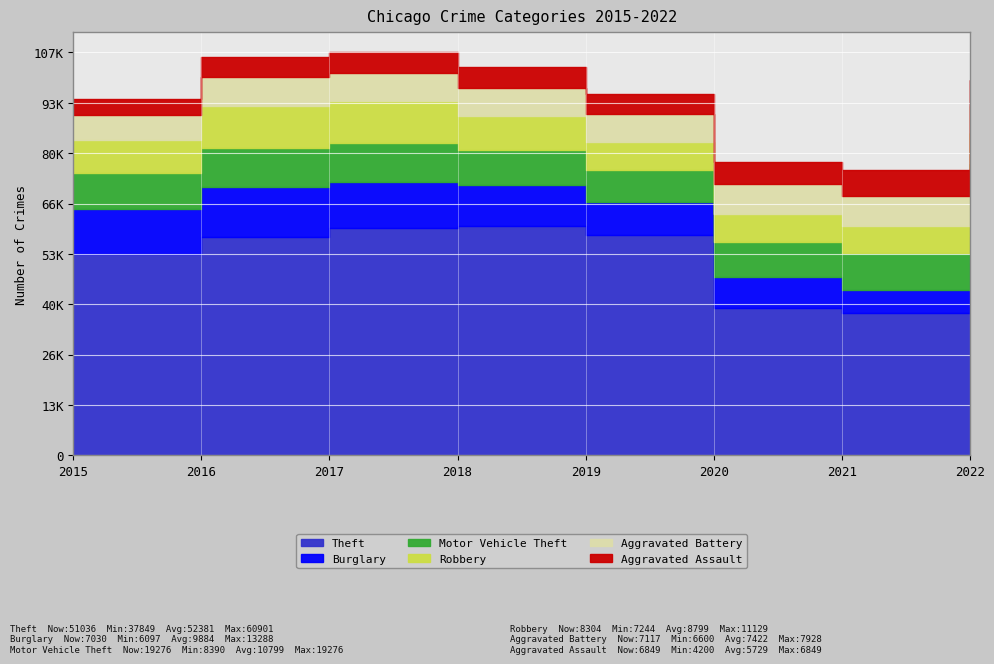

Reading right to left, list all the values displayed in this chart.

Theft: 2022=51036	2021=37849	2020=39154	2019=58422	2018=60901	2017=60292	2016=57938	2015=53460
Burglary: 2022=7030	2021=6097	2020=8324	2019=8991	2018=11013	2017=12244	2016=13288	2015=12085
Motor Vehicle Theft: 2022=19276	2021=9778	2020=9258	2019=8390	2018=9313	2017=10554	2016=10440	2015=9388
Robbery: 2022=8304	2021=7244	2020=7413	2019=7416	2018=9007	2017=11049	2016=11129	2015=8834
Aggravated Battery: 2022=7117	2021=7913	2020=7928	2019=7373	2018=7320	2017=7428	2016=7697	2015=6600
Aggravated Assault: 2022=6849	2021=6818	2020=5914	2019=5505	2018=5665	2017=5484	2016=5401	2015=4200